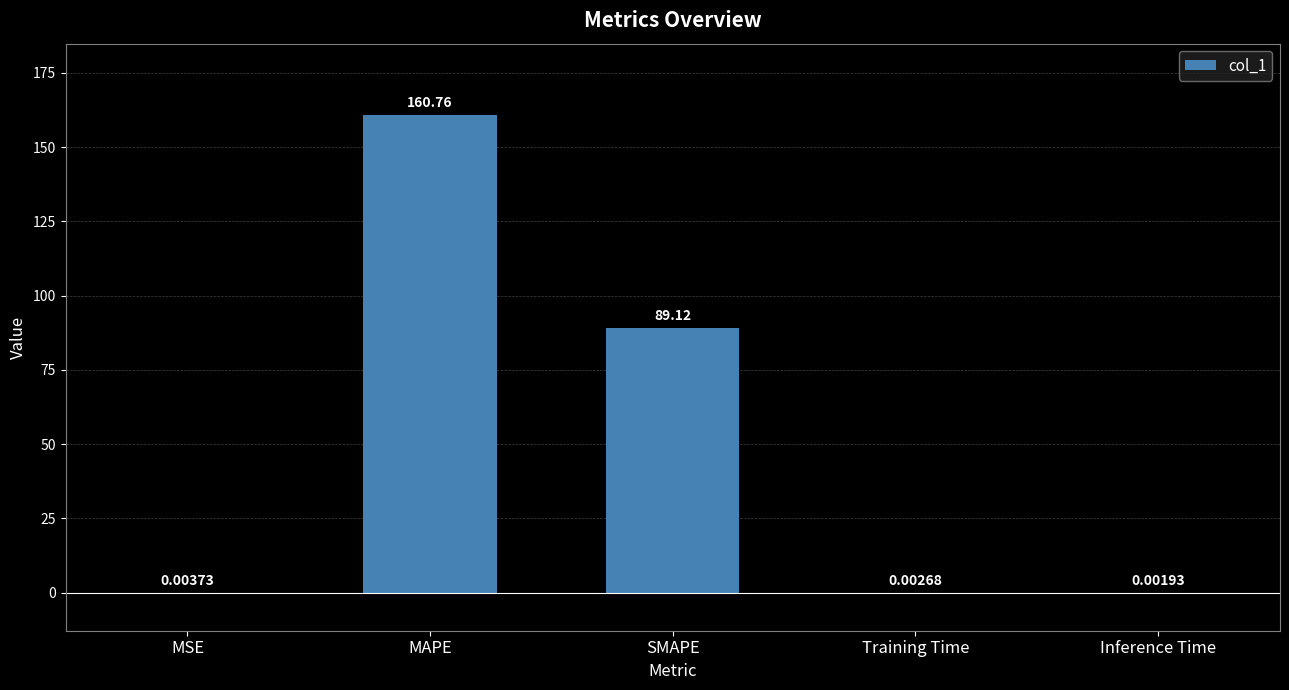

What is the sum of all values?

249.9